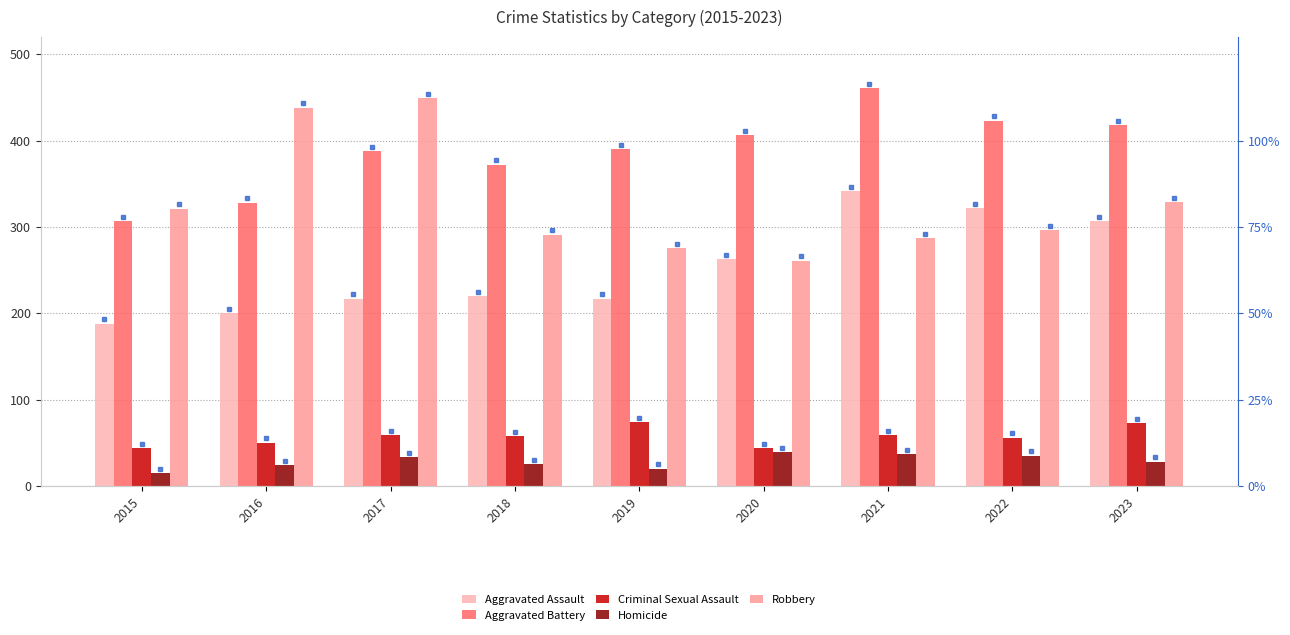

What is the difference between the maximum and second lowest values in the Aggravated Battery series?

133